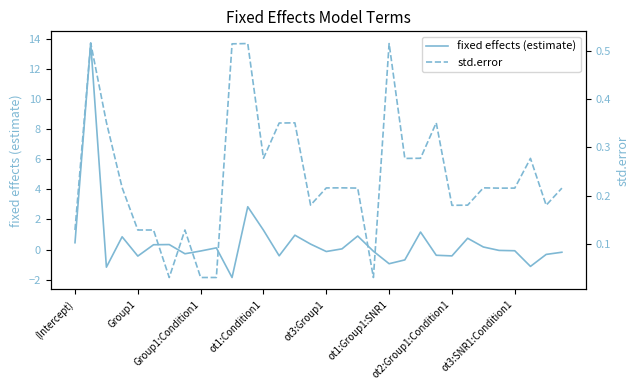

Where does the fixed effects (estimate) series first go above 0?

(Intercept)